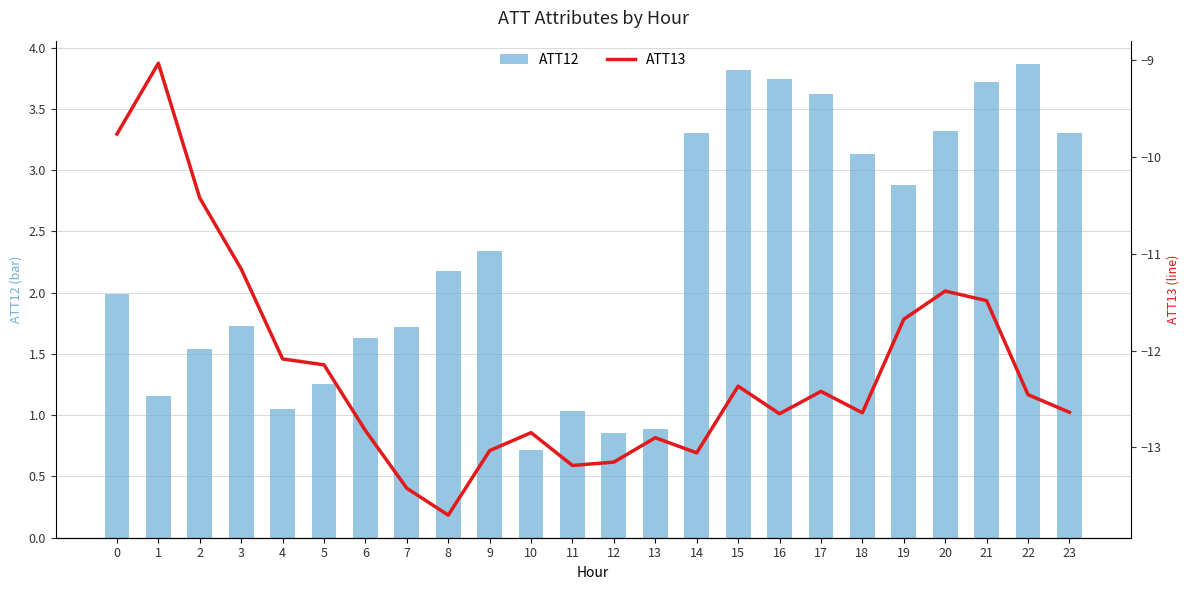

Reading right to left, extract all data points from this chart.

ATT12: 23=3.3	22=3.9	21=3.7	20=3.3	19=2.9	18=3.1	17=3.6	16=3.7	15=3.8	14=3.3	13=0.9	12=0.9	11=1.0	10=0.7	9=2.3	8=2.2	7=1.7	6=1.6	5=1.3	4=1.1	3=1.7	2=1.5	1=1.2	0=2.0
ATT13: 23=-12.6	22=-12.5	21=-11.5	20=-11.4	19=-11.7	18=-12.6	17=-12.4	16=-12.7	15=-12.4	14=-13.1	13=-12.9	12=-13.2	11=-13.2	10=-12.8	9=-13.0	8=-13.7	7=-13.4	6=-12.8	5=-12.1	4=-12.1	3=-11.2	2=-10.4	1=-9.0	0=-9.8